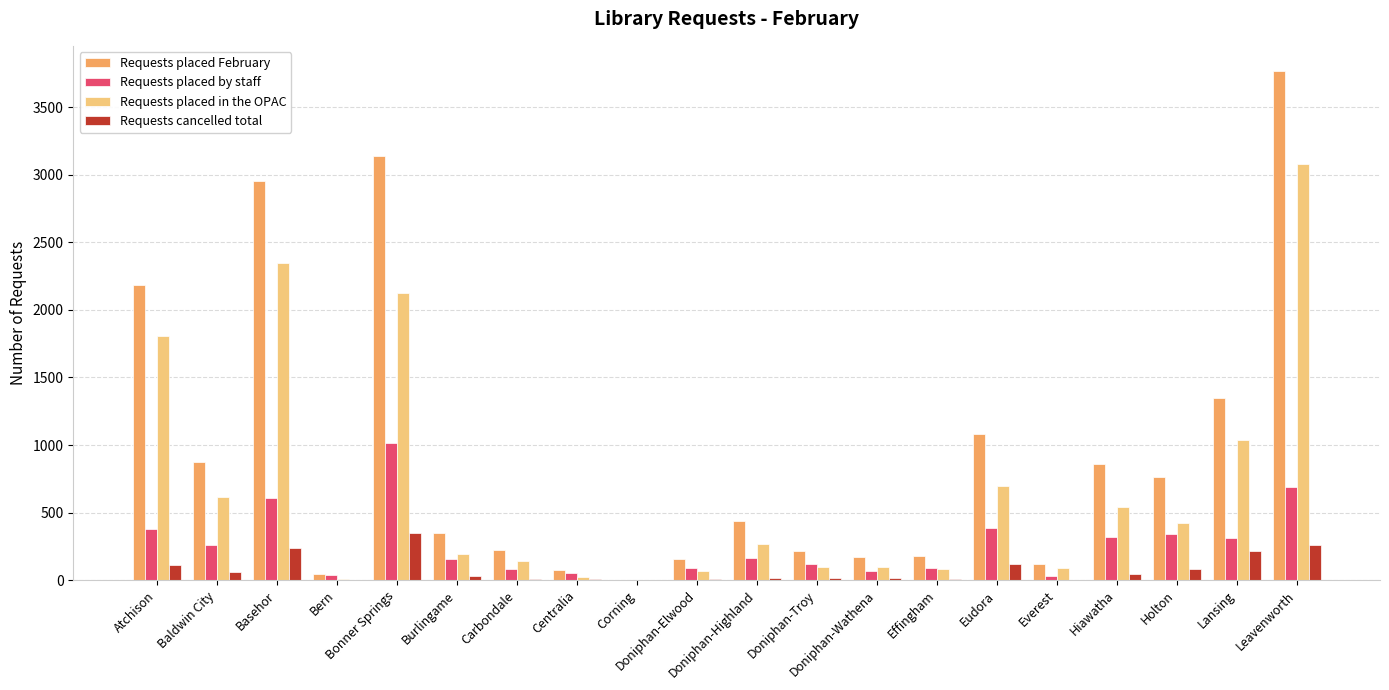

Which series has the largest total across all categories?

Requests placed February